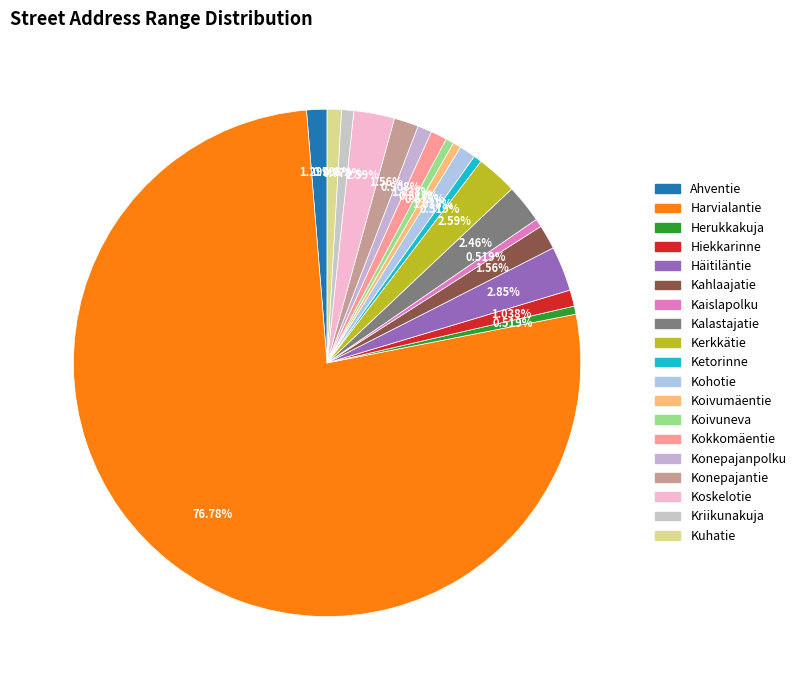

What percentage is the Kohotie slice, to the nearest percent?

1%